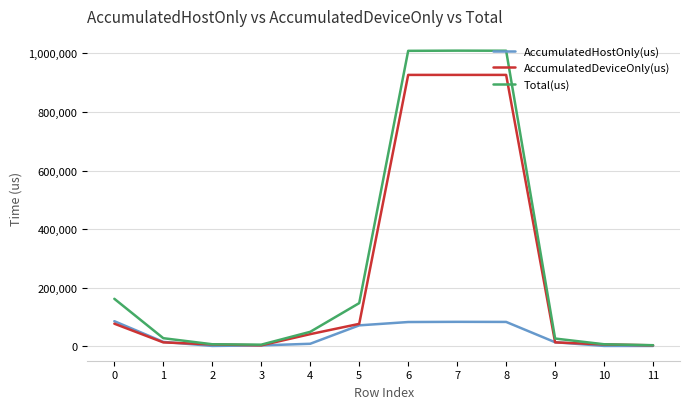

What is the highest value of the Total(us) series?

1009542.0